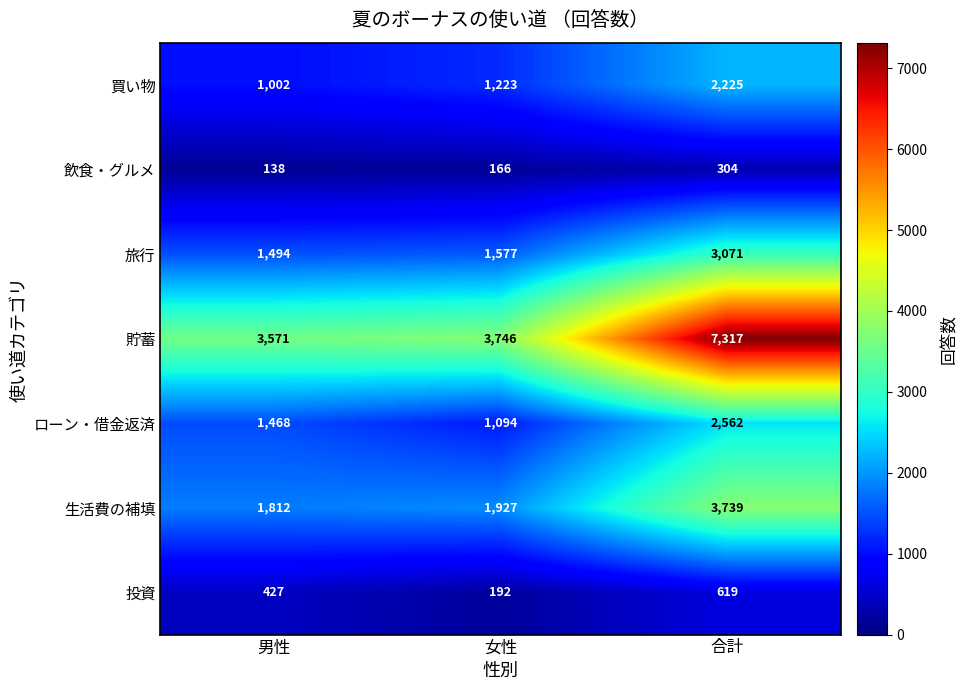

At which category does the chart reach its minimum across all series?

男性